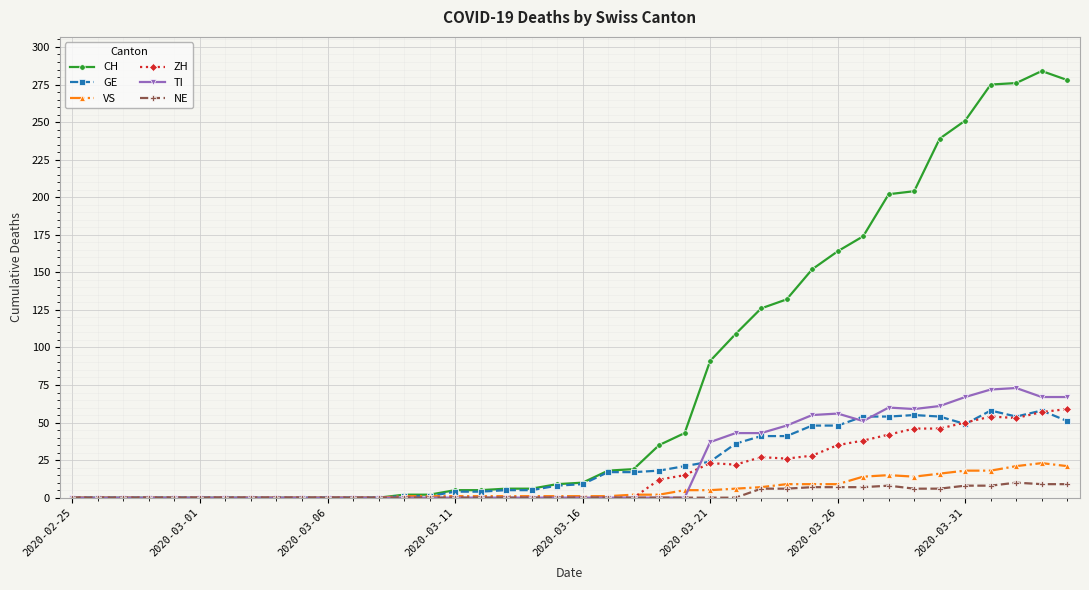

What is the maximum value shown in the chart?

284